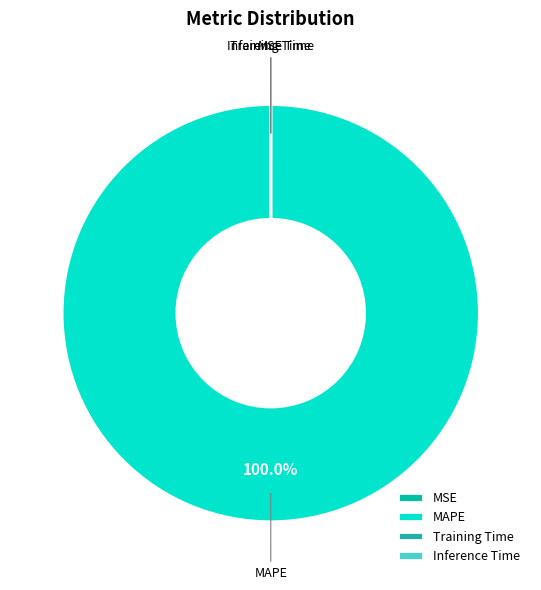

Which slice is the largest?

MAPE